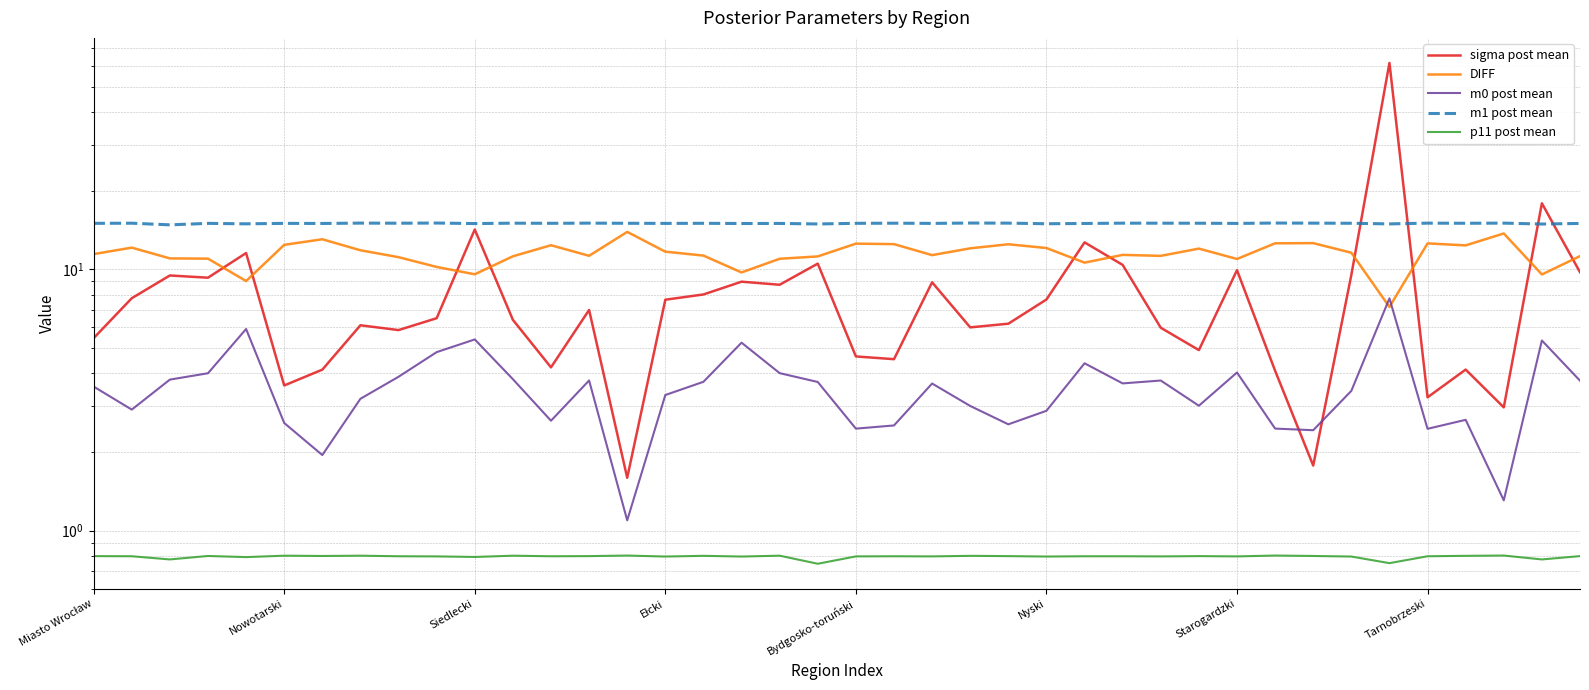

What is the difference between the second highest and second lowest values in the p11 post mean series?

0.1